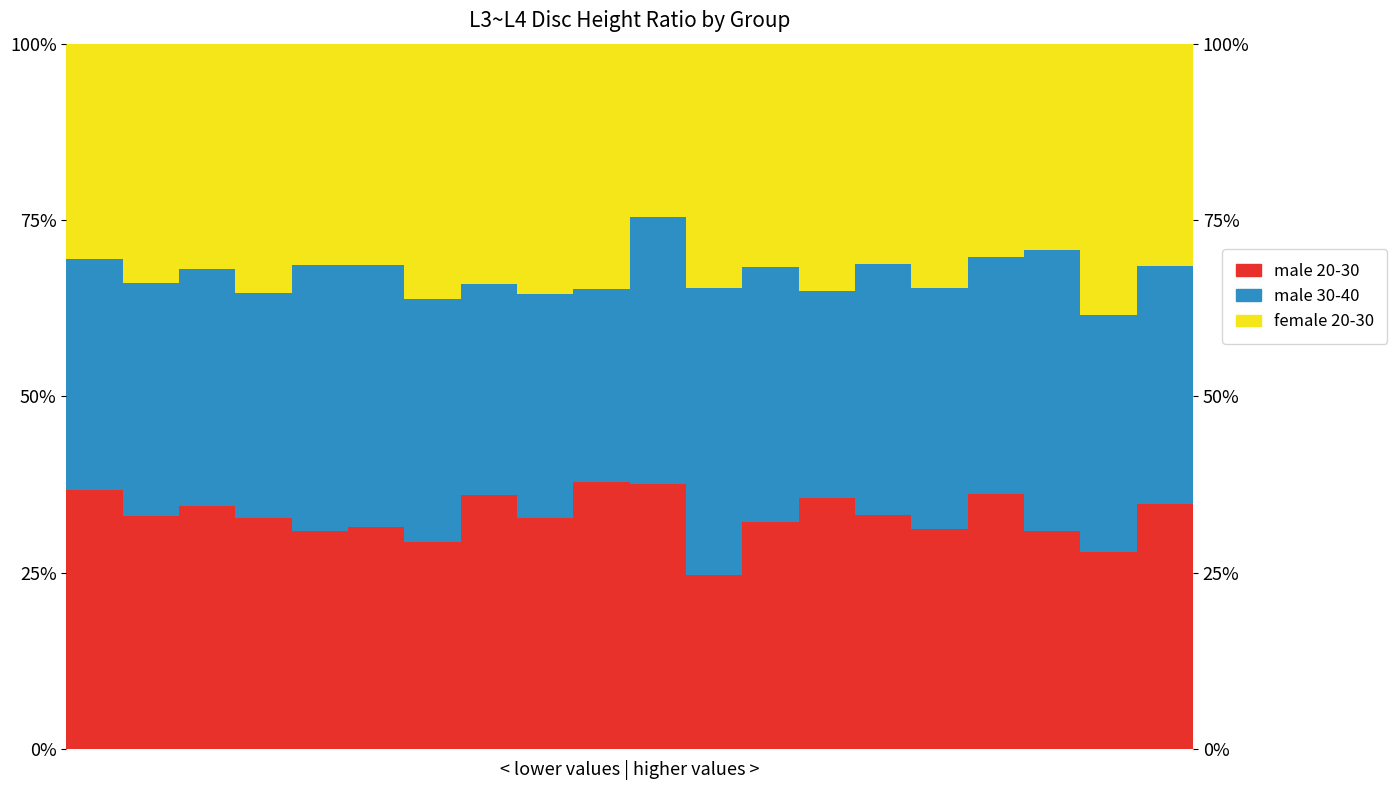

Does the chart contain stacked bars?

No